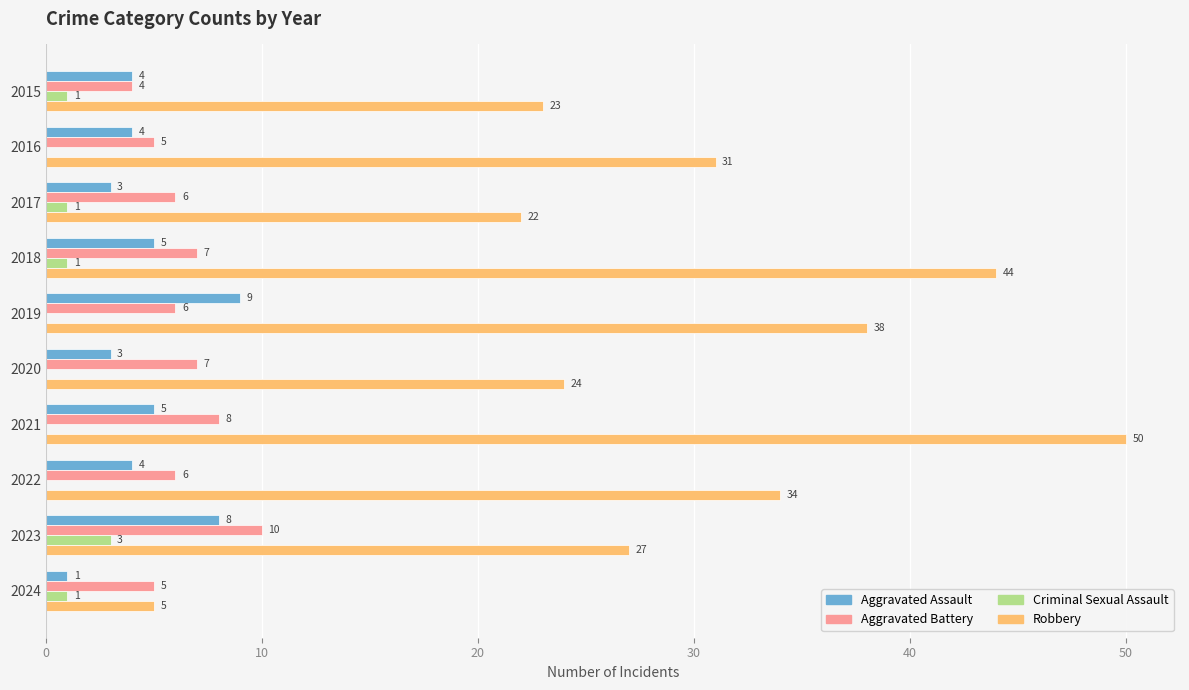

Between 2019 and 2022, which series saw the biggest shift?

Aggravated Assault